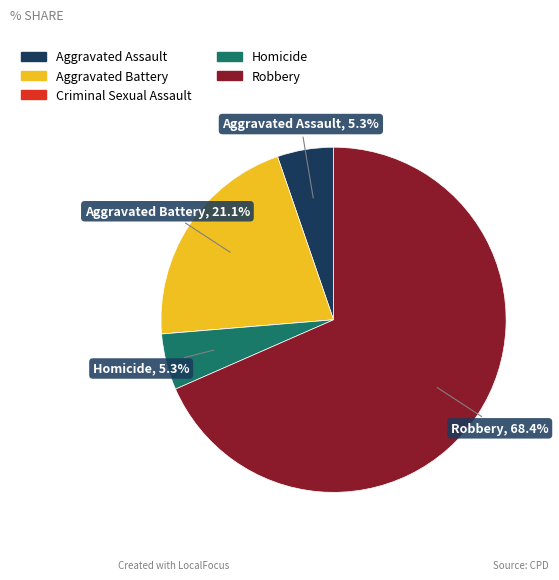

Is there a majority slice in this chart?

Yes